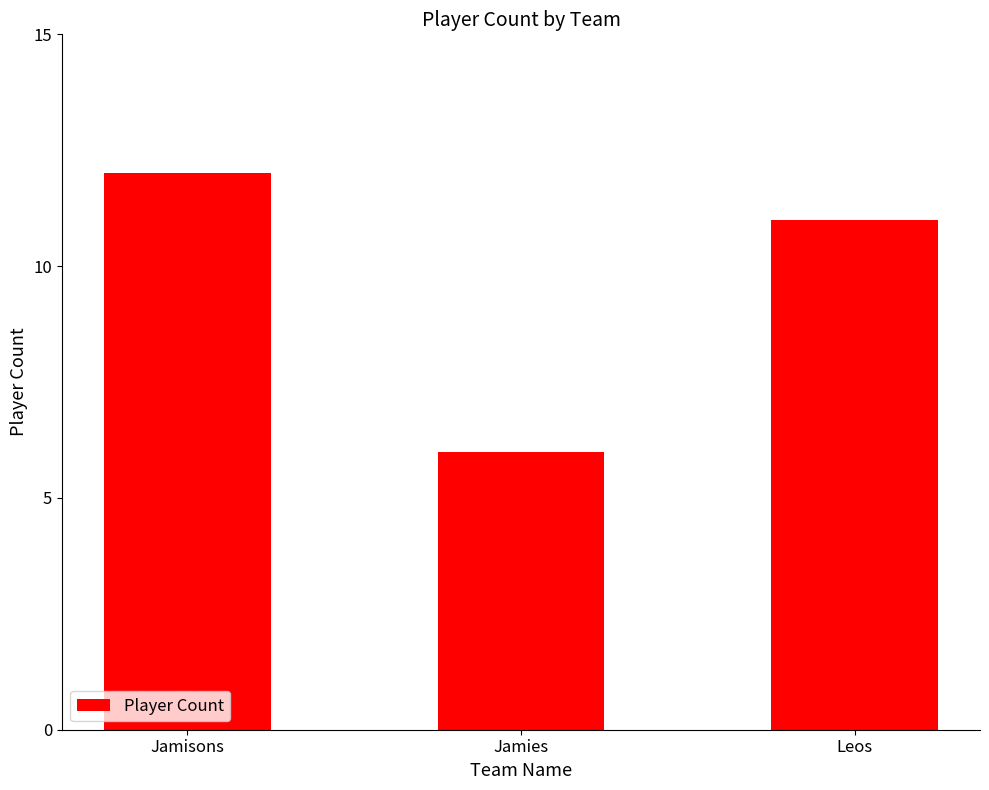

Reading left to right, transcribe all the data shown in this chart.

Jamisons=12	Jamies=6	Leos=11